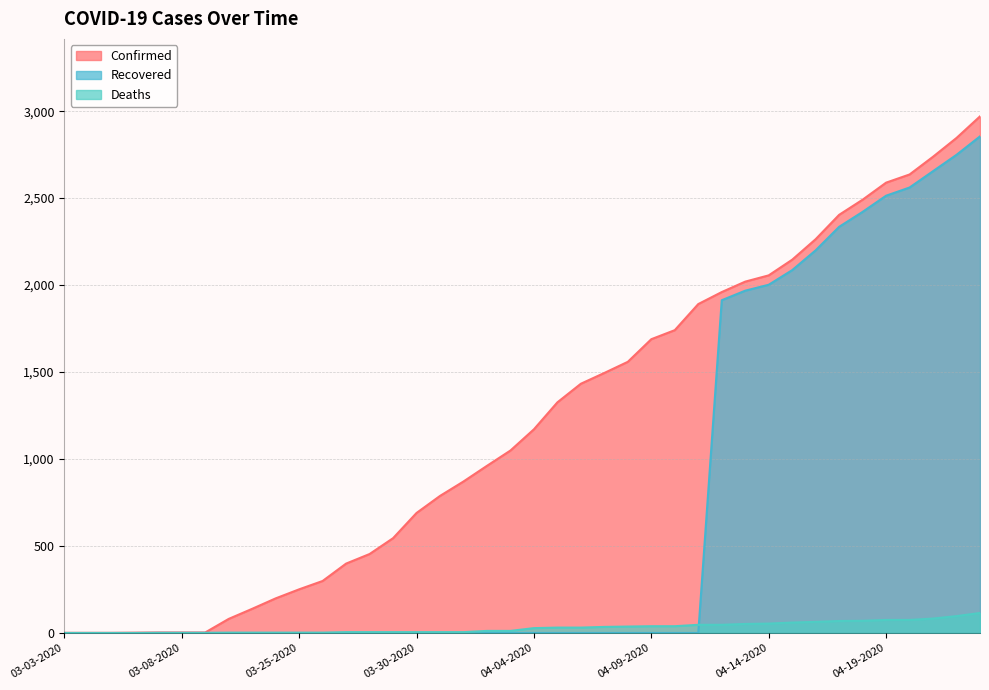

What is the average value of the Deaths series?

30